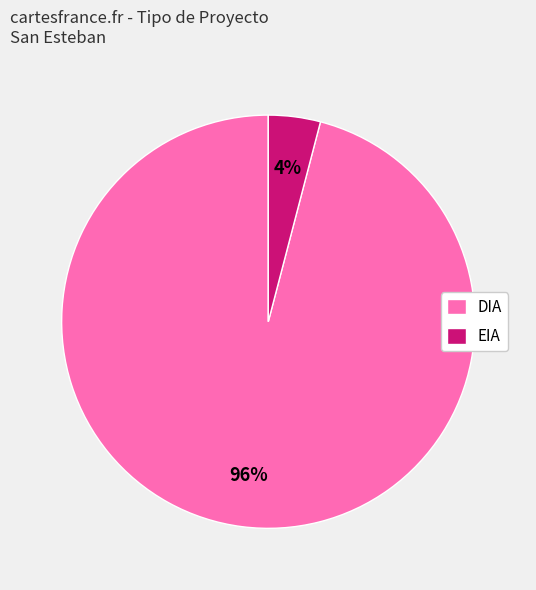

To the nearest percent, what is the difference between the largest and smallest slice percentages?

92%